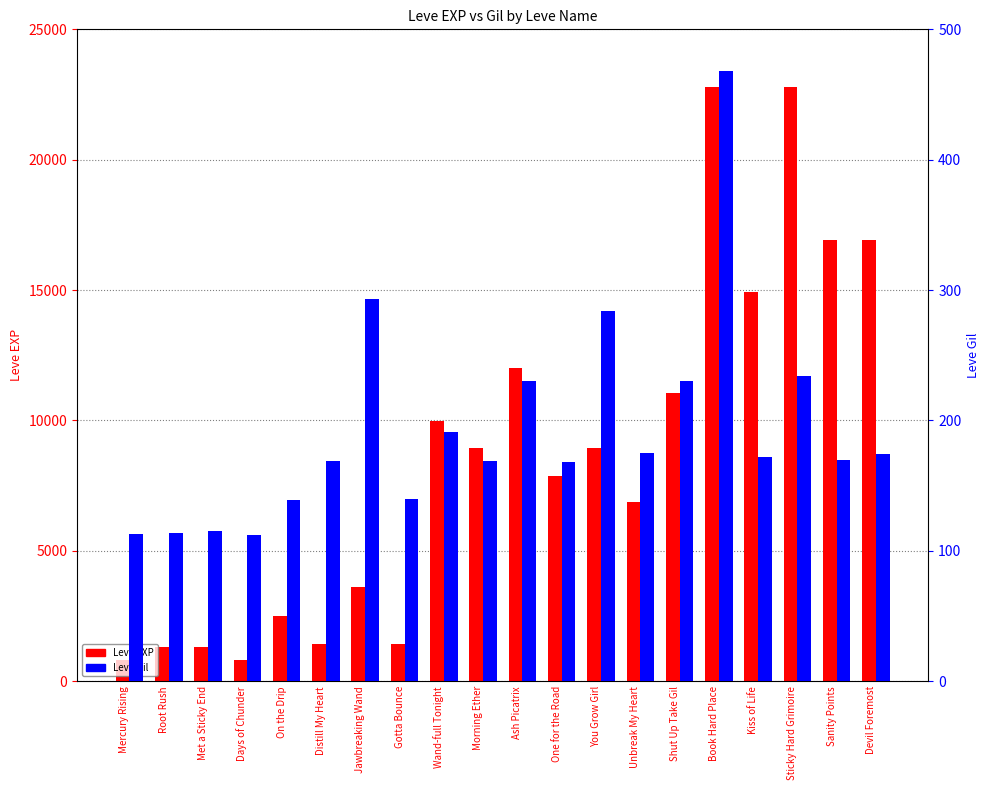

List the series in order of their peak value, highest first.

Leve EXP, Leve Gil